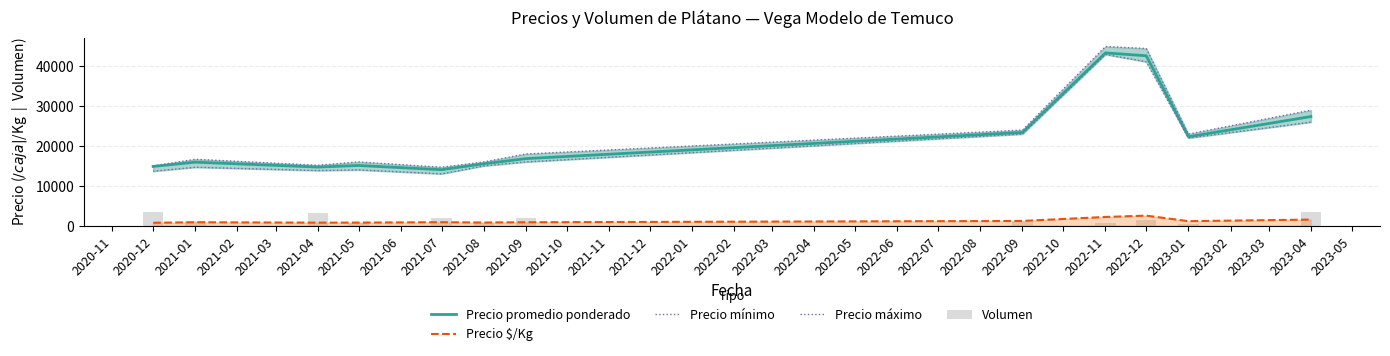

Reading right to left, list all the values displayed in this chart.

Precio promedio ponderado: 27402	22333	42681	43400	23412	16833	15528	14048	15107	14710	15943	14871
Precio $/Kg: 1515	1117	2506	2170	1171	842	776	852	755	740	842	710
Precio mínimo: 26000	22000	41167	43000	23000	16000	15000	13000	14000	13833	14667	13667
Precio máximo: 29000	23000	44500	45000	24000	18000	16000	14667	16000	15167	16667	15000
Volumen: 3300	375	1390	650	850	1920	530	1890	560	3190	1190	3542